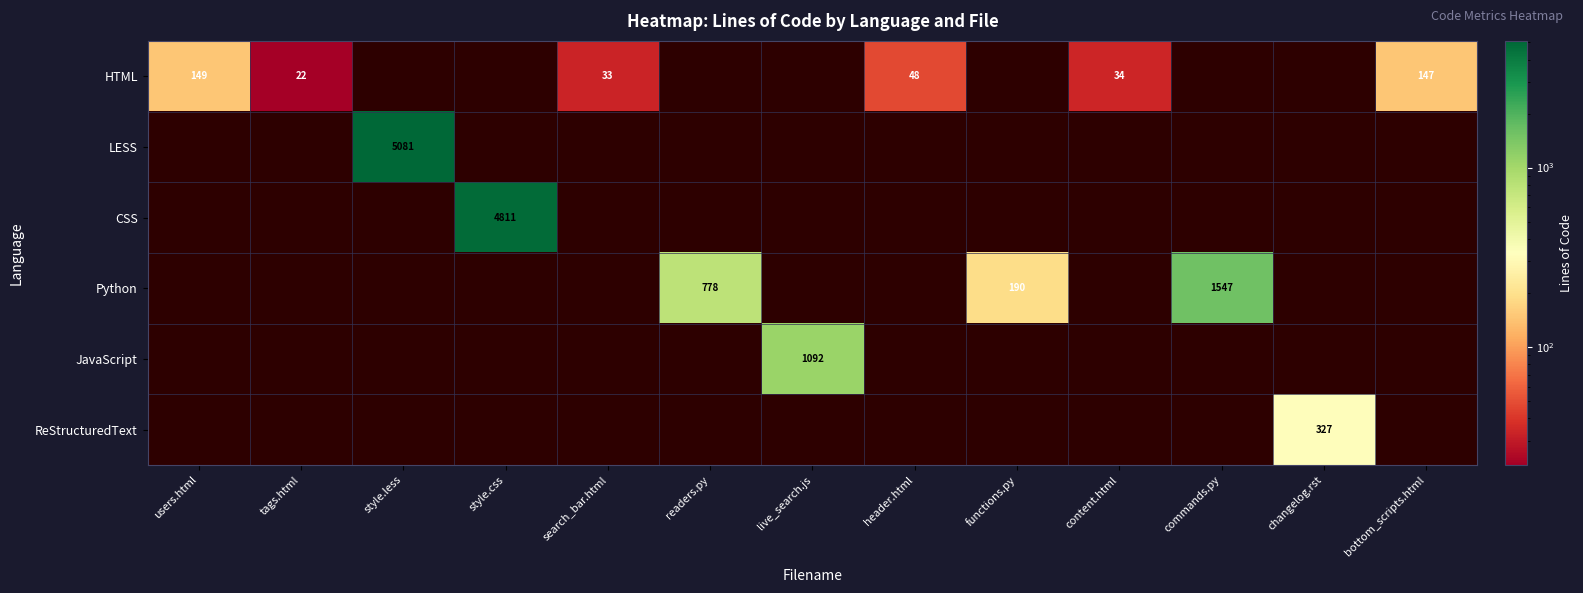

What is the smallest value displayed?

22.0